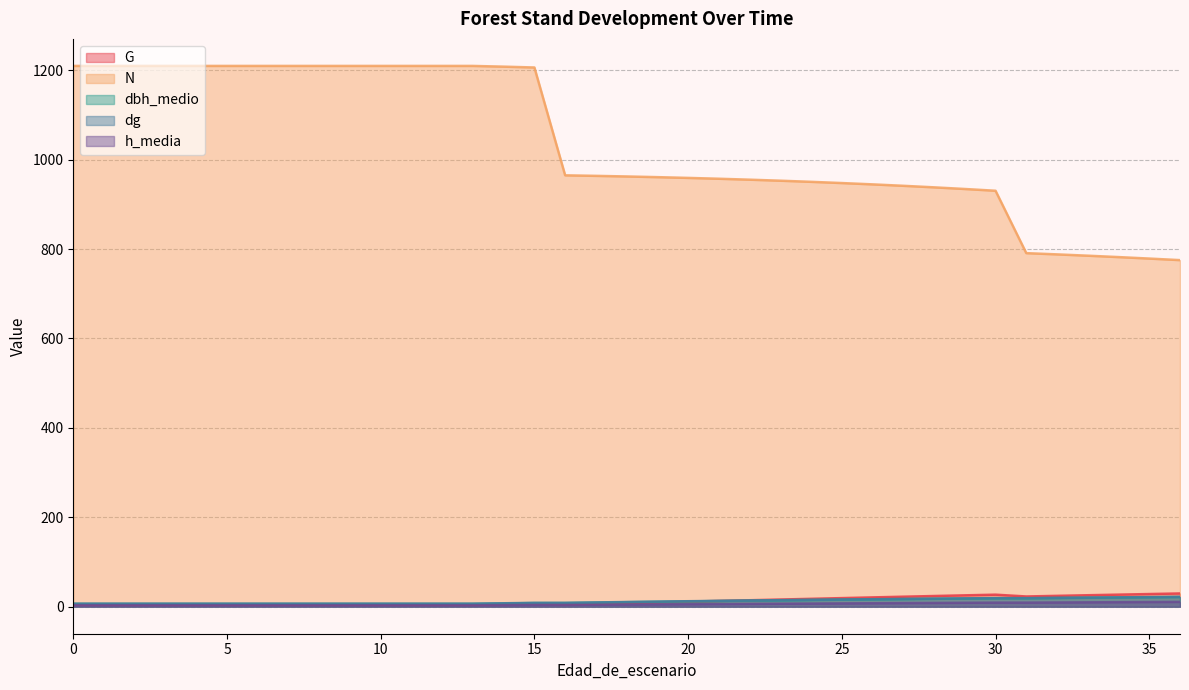

The N series shows 1339.7 at 17. True or false?

False